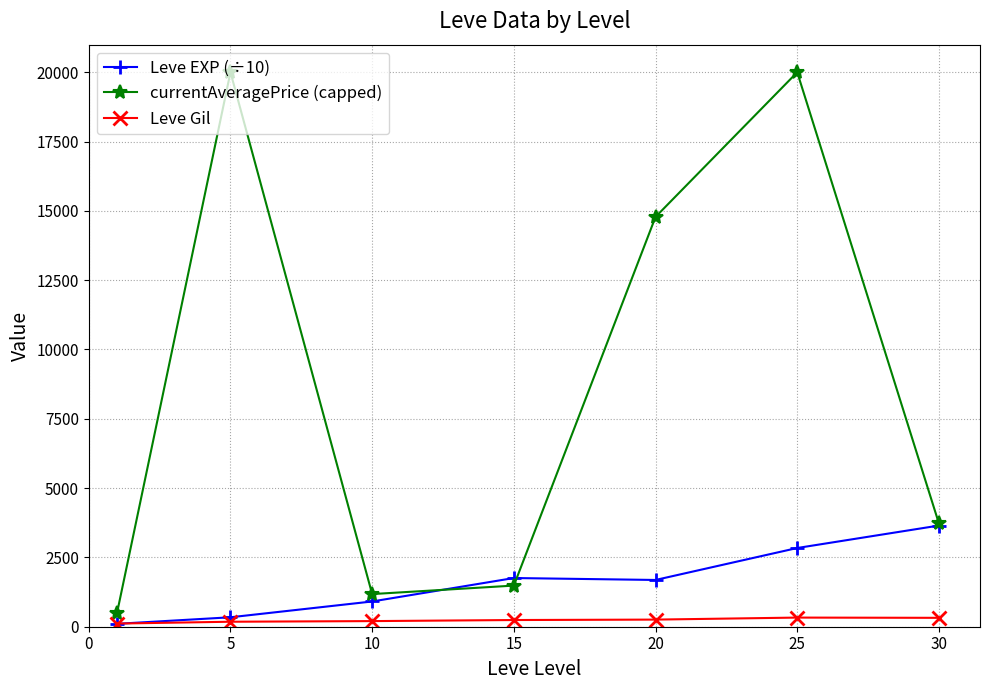

What is the greatest value displayed?

20000.0